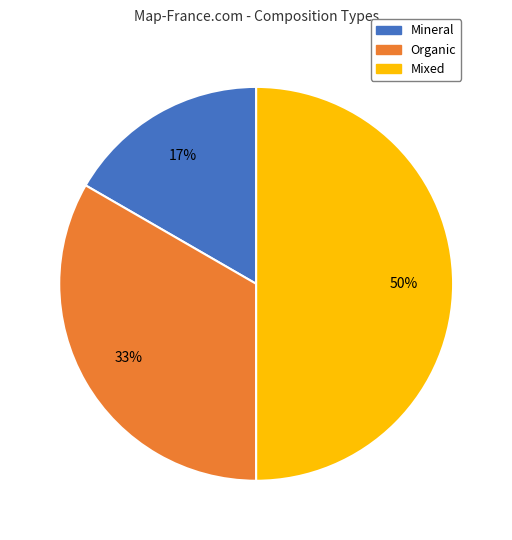

Approximately how many times larger is the value at Mineral compared to Mixed?

0.3